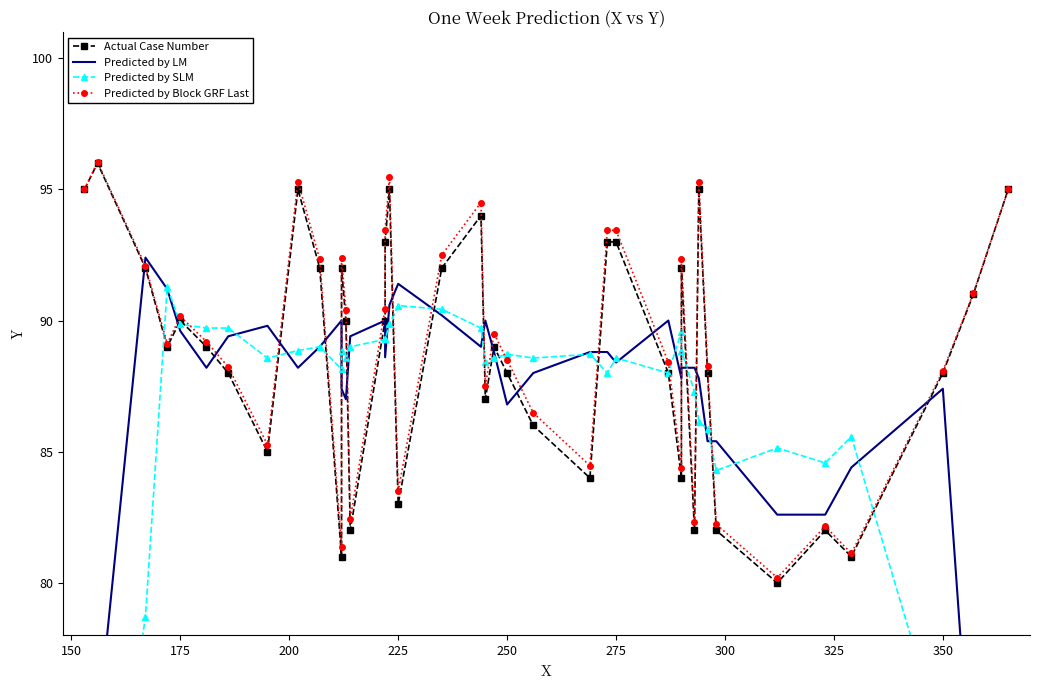

How many values in the Predicted by SLM series exceed 88?

25